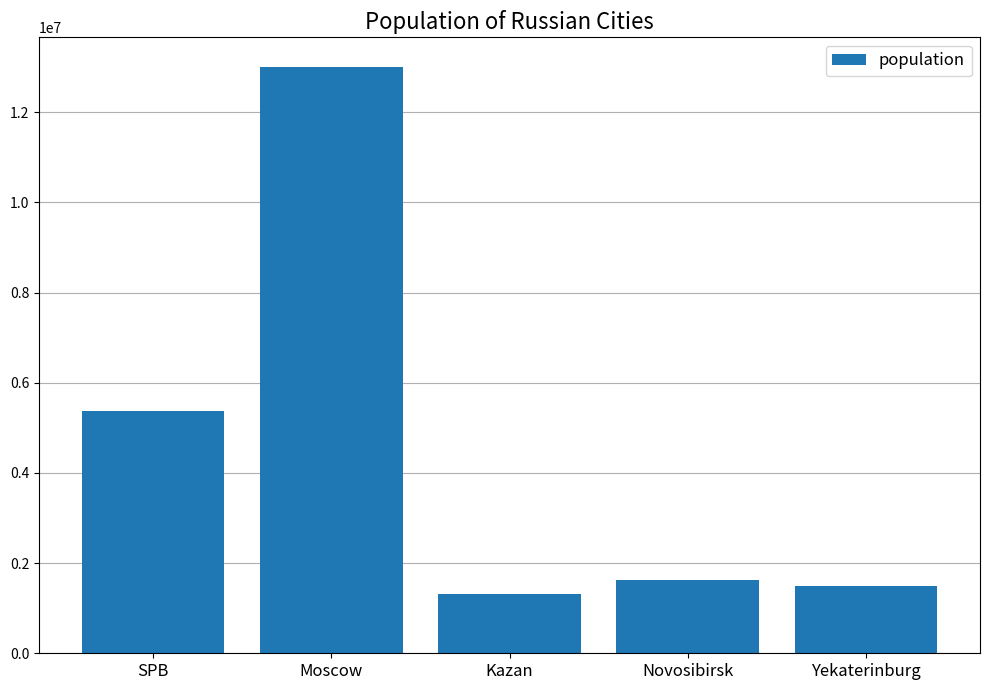

What is the approximate value at Kazan?

1306953